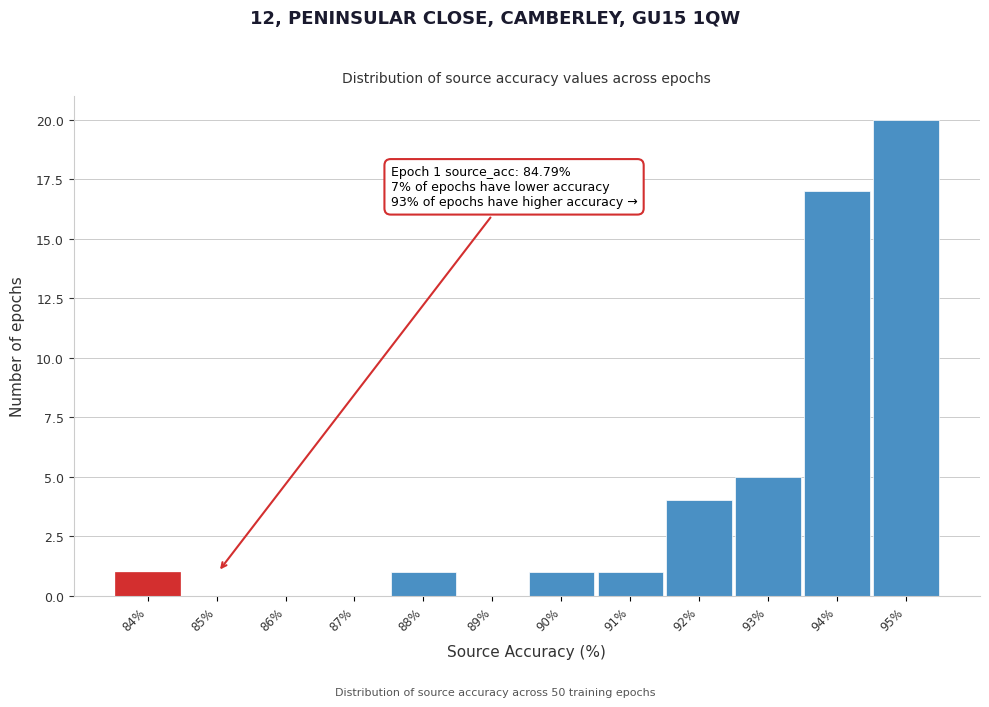

Reading left to right, what are all the values shown in this chart?

84%=1	85%=0	86%=0	87%=0	88%=1	89%=0	90%=1	91%=1	92%=4	93%=5	94%=17	95%=20